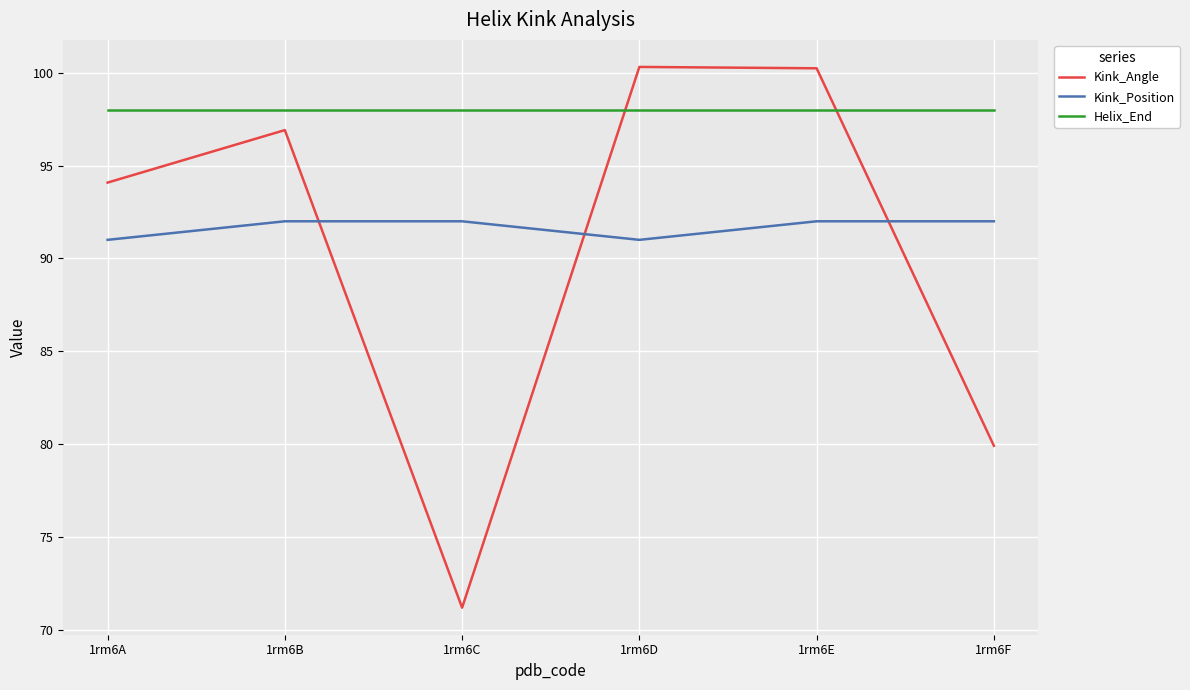

Between 1rm6A and 1rm6C, which series saw the biggest shift?

Kink_Angle